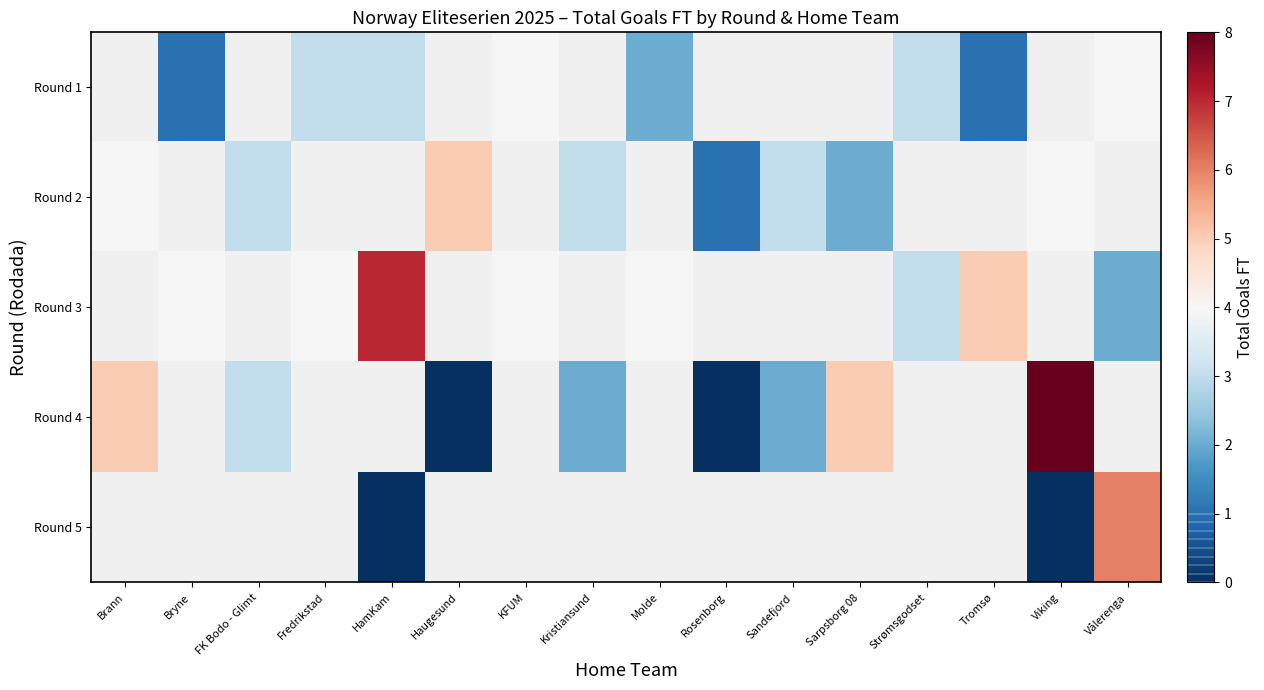

How many series are shown in this chart?

5